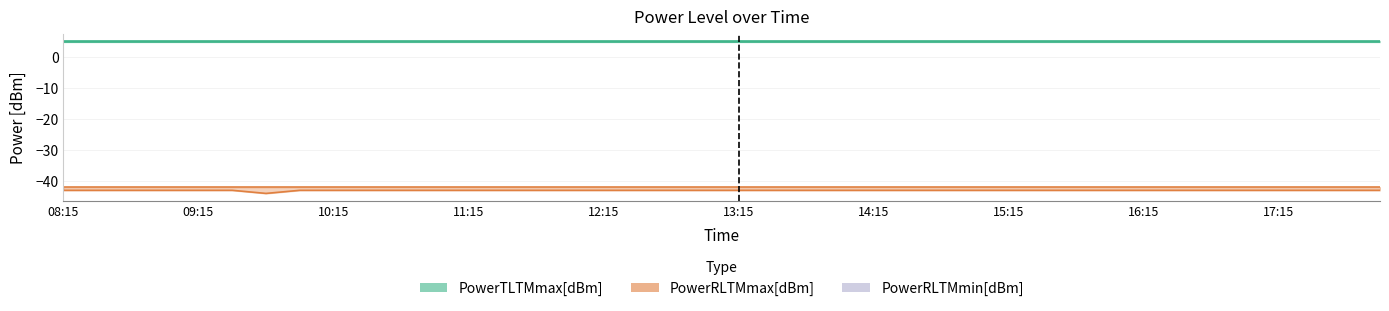

True or false: PowerTLTMmax[dBm] has a value of 8.8 at 16:45.

False